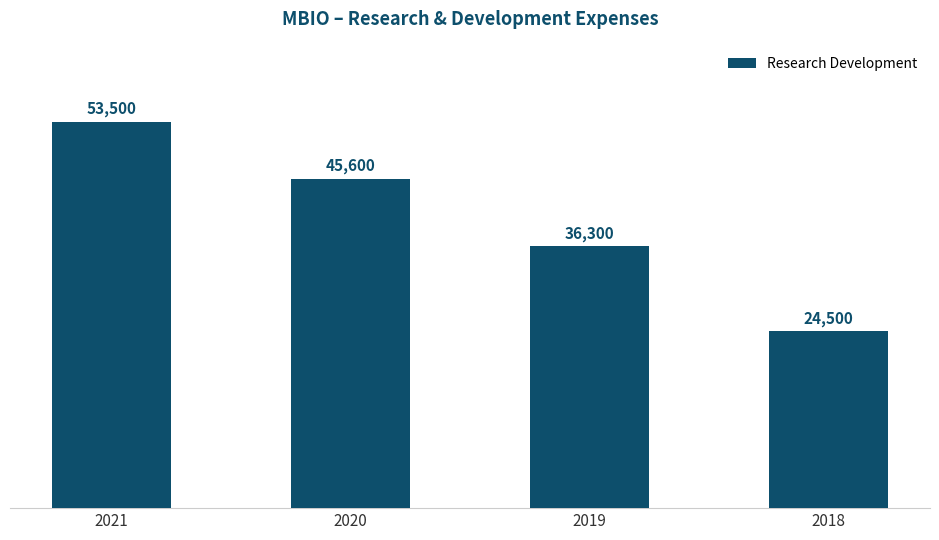

The chart shows a value of 11086 at 2019. True or false?

False